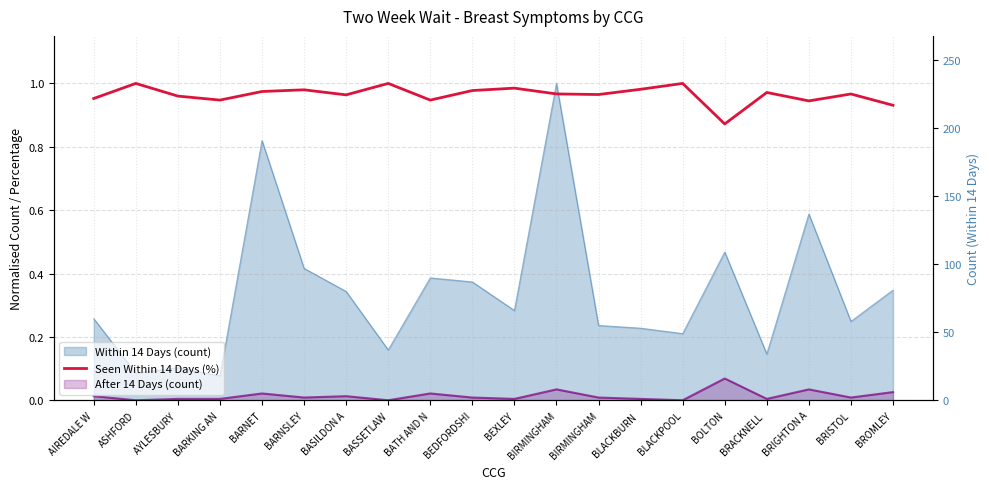

Does the chart display data point markers on the line(s)?

No